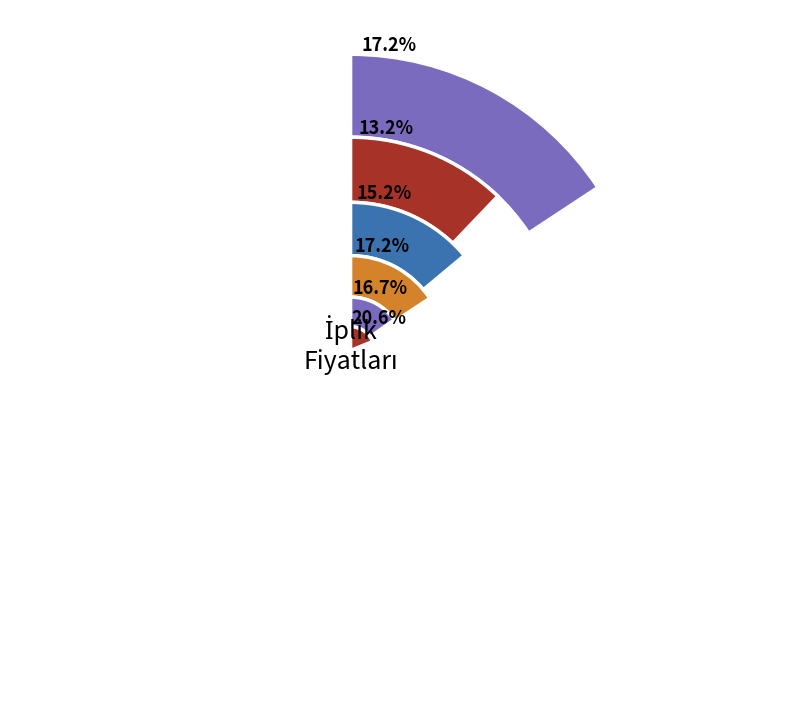

The 20/1 Bambu slice represents 3% of the pie. True or false?

False